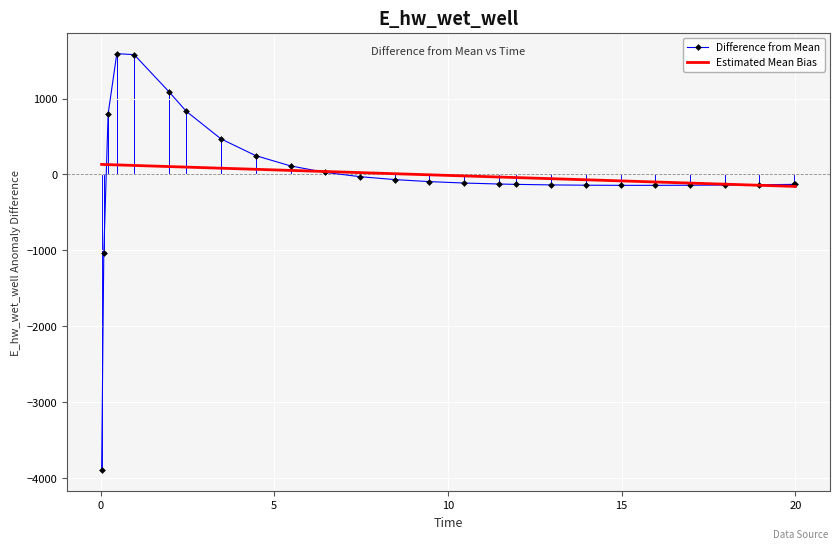

What is the difference between the maximum and minimum values in the Difference from Mean series?

5489.1